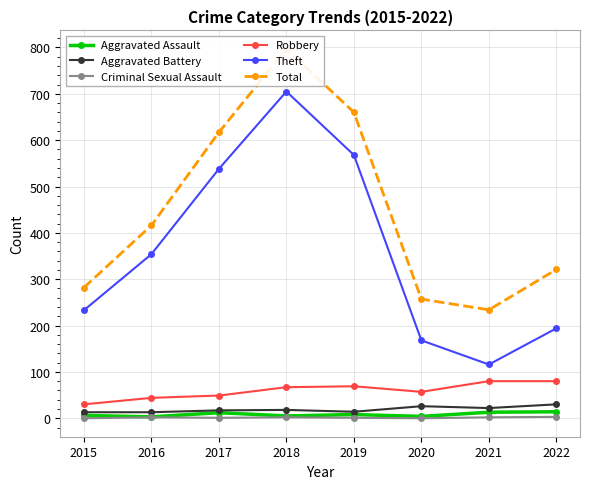

Reading left to right, extract all data points from this chart.

Aggravated Assault: 2015=6	2016=3	2017=12	2018=5	2019=8	2020=4	2021=13	2022=14
Aggravated Battery: 2015=13	2016=13	2017=17	2018=18	2019=14	2020=26	2021=22	2022=30
Criminal Sexual Assault: 2015=0	2016=2	2017=1	2018=2	2019=1	2020=0	2021=2	2022=3
Robbery: 2015=30	2016=44	2017=49	2018=67	2019=69	2020=57	2021=80	2022=80
Theft: 2015=233	2016=354	2017=538	2018=705	2019=568	2020=168	2021=116	2022=194
Total: 2015=282	2016=416	2017=617	2018=797	2019=660	2020=257	2021=234	2022=321